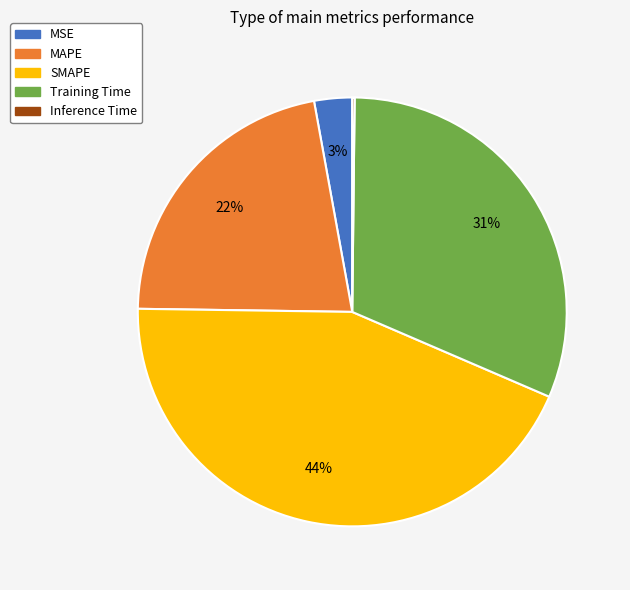

The SMAPE slice represents 44% of the pie. True or false?

True